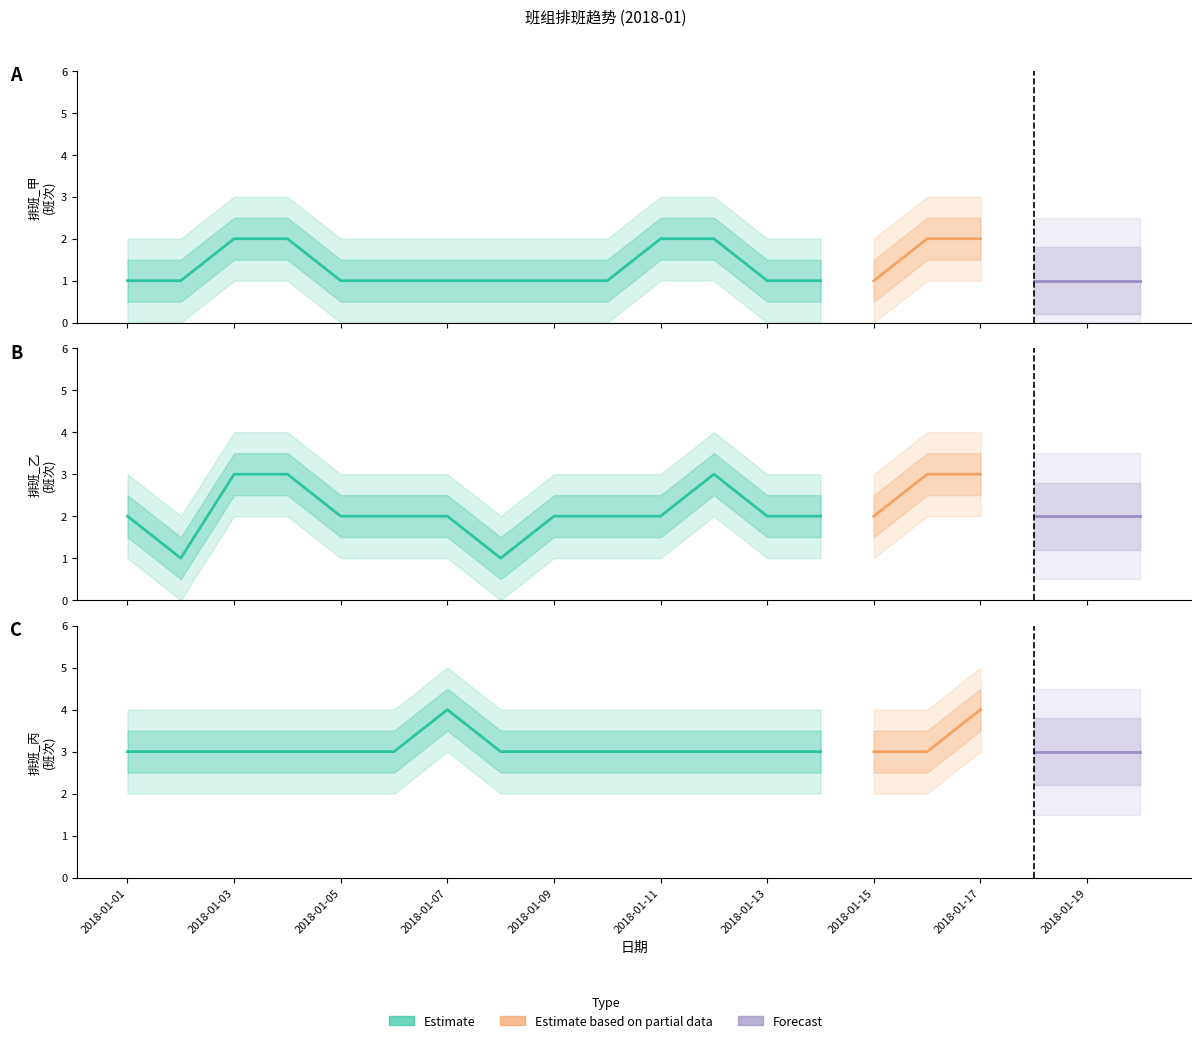

Is this an area chart (filled region under the line)?

No